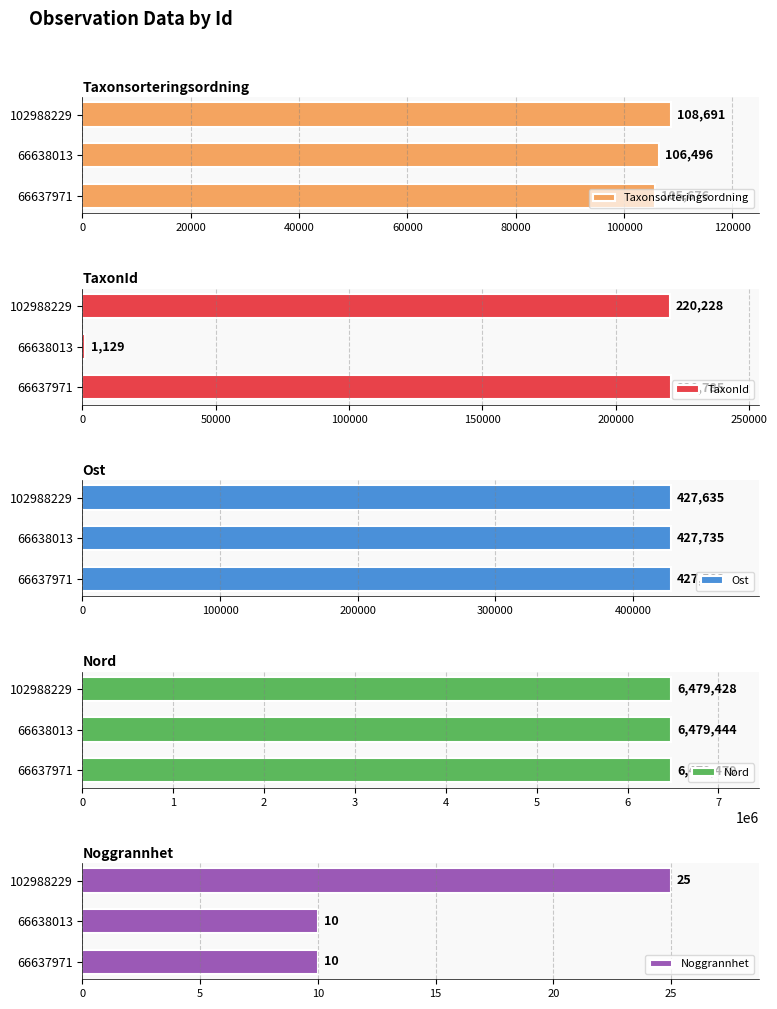

Reading right to left, list all the values displayed in this chart.

Taxonsorteringsordning: 108691	106496	105676
TaxonId: 220228	1129	220785
Ost: 427635	427735	427583
Nord: 6479428	6479444	6479479
Noggrannhet: 25	10	10